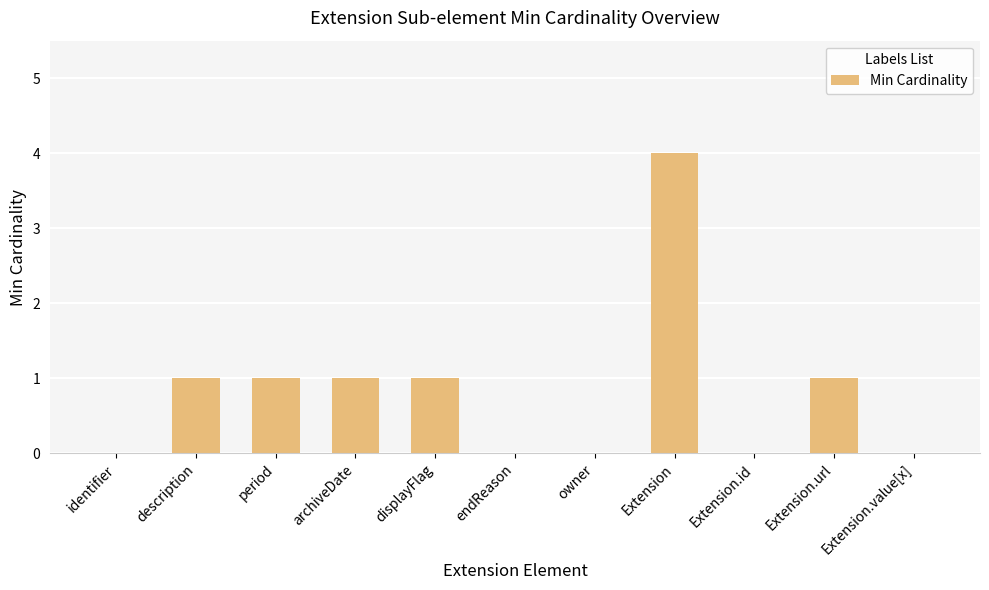

Is it true that the value at displayFlag is 1?

True